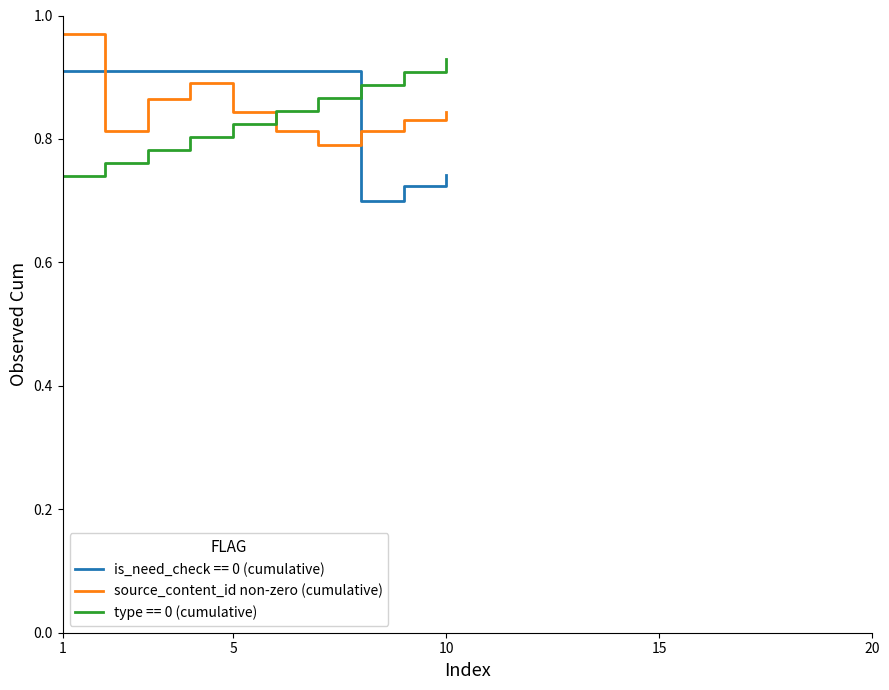

Which series ends up on top after the final intersection of is_need_check == 0 (cumulative) and source_content_id non-zero (cumulative)?

source_content_id non-zero (cumulative)